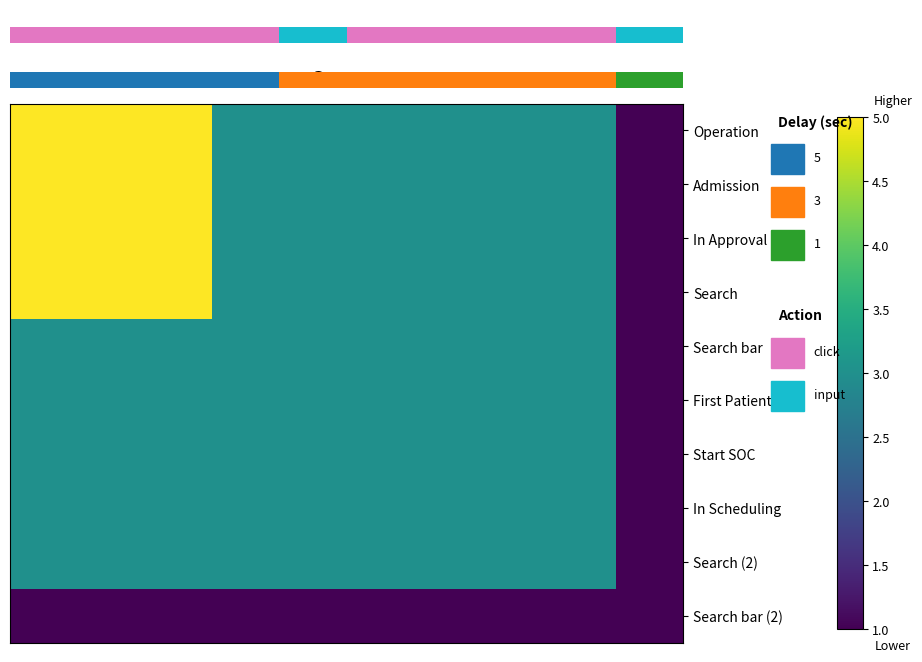

Reading left to right, what are all the values shown in this chart?

Operation: 5	5	5	3	3	3	3	3	3	1
Admission: 5	5	5	3	3	3	3	3	3	1
In Approval: 5	5	5	3	3	3	3	3	3	1
Search: 5	5	5	3	3	3	3	3	3	1
Search bar: 3	3	3	3	3	3	3	3	3	1
First Patient: 3	3	3	3	3	3	3	3	3	1
Start SOC: 3	3	3	3	3	3	3	3	3	1
In Scheduling: 3	3	3	3	3	3	3	3	3	1
Search (2): 3	3	3	3	3	3	3	3	3	1
Search bar (2): 1	1	1	1	1	1	1	1	1	1